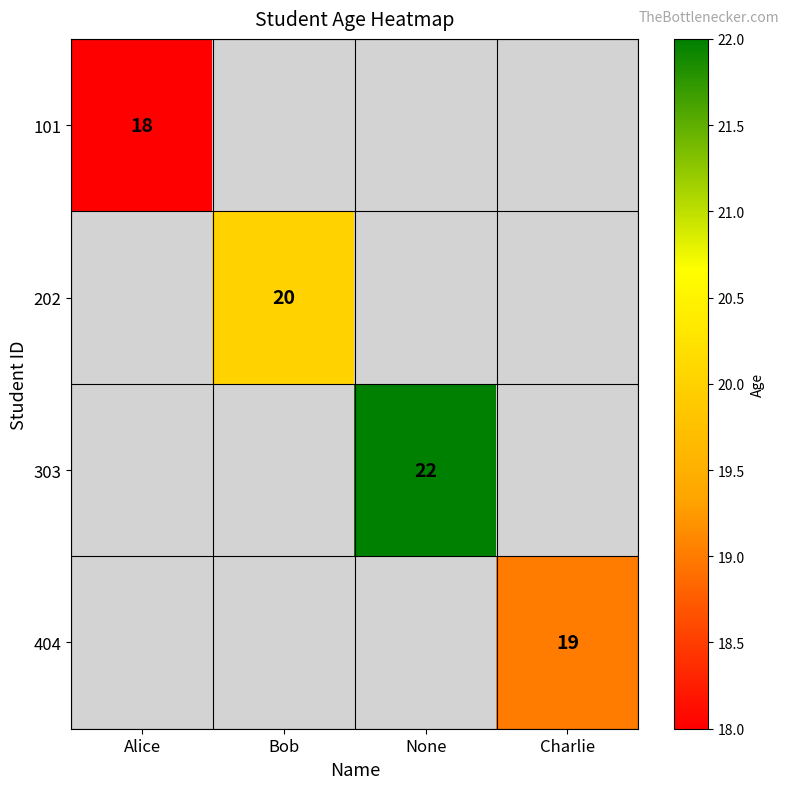

Is it true that 404 equals 10 at Charlie?

False